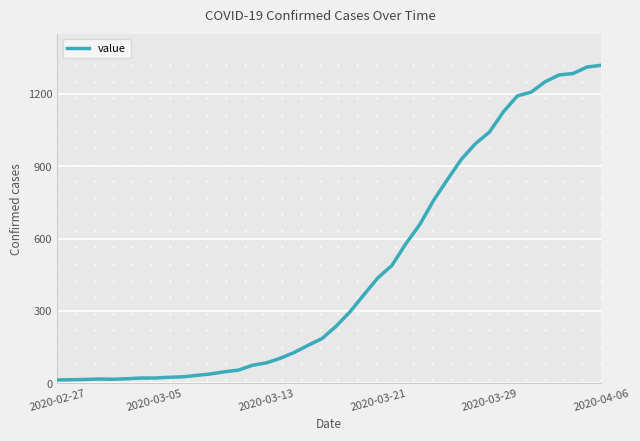

What is the greatest value displayed?

1319